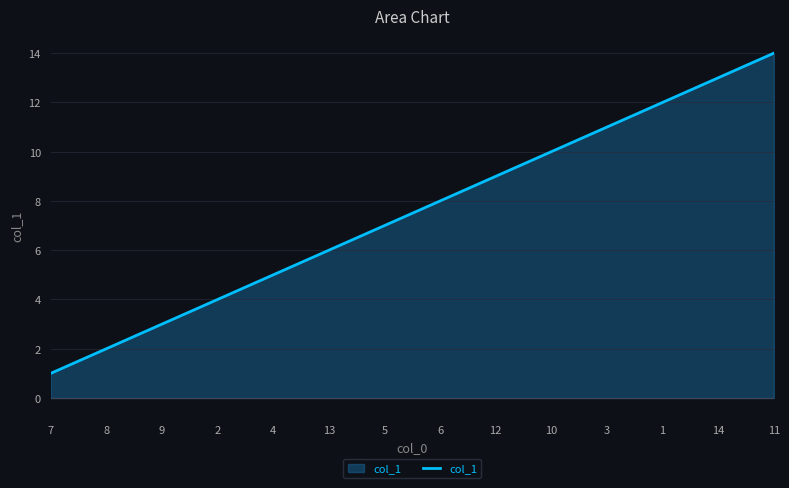

At which category does the chart reach its minimum across all series?

7